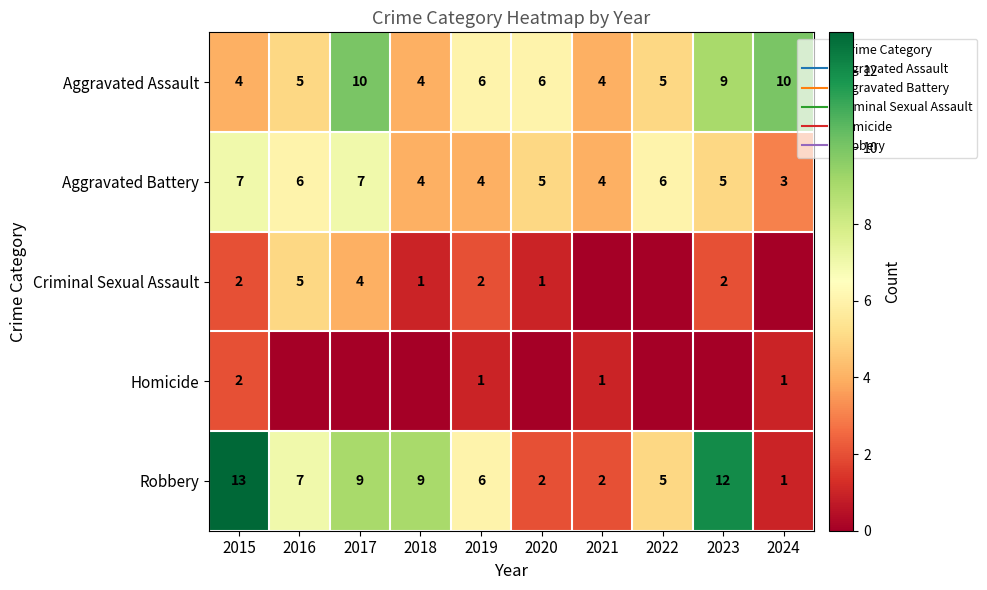

List the labels in order of Robbery value, largest first.

2015, 2023, 2017, 2018, 2016, 2019, 2022, 2020, 2021, 2024